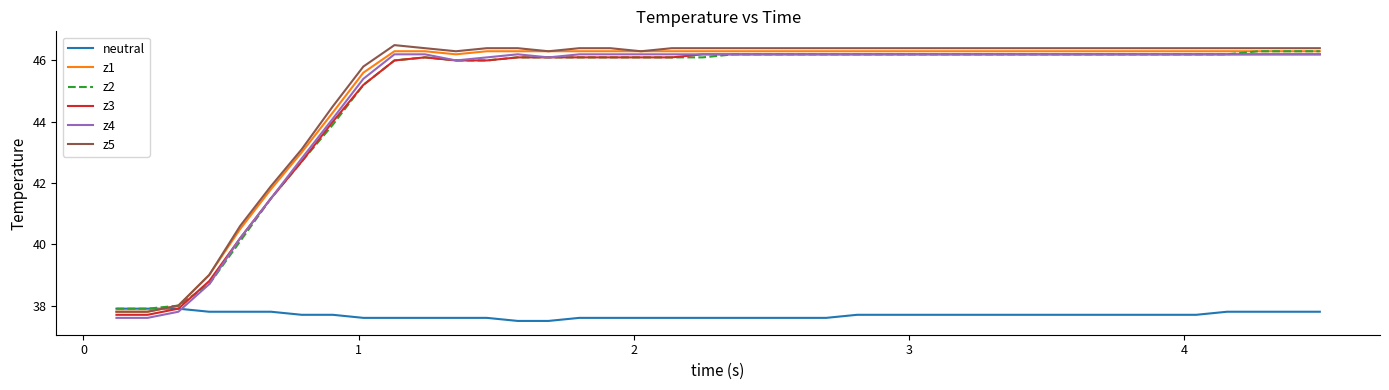

What is the maximum value for neutral?

37.9